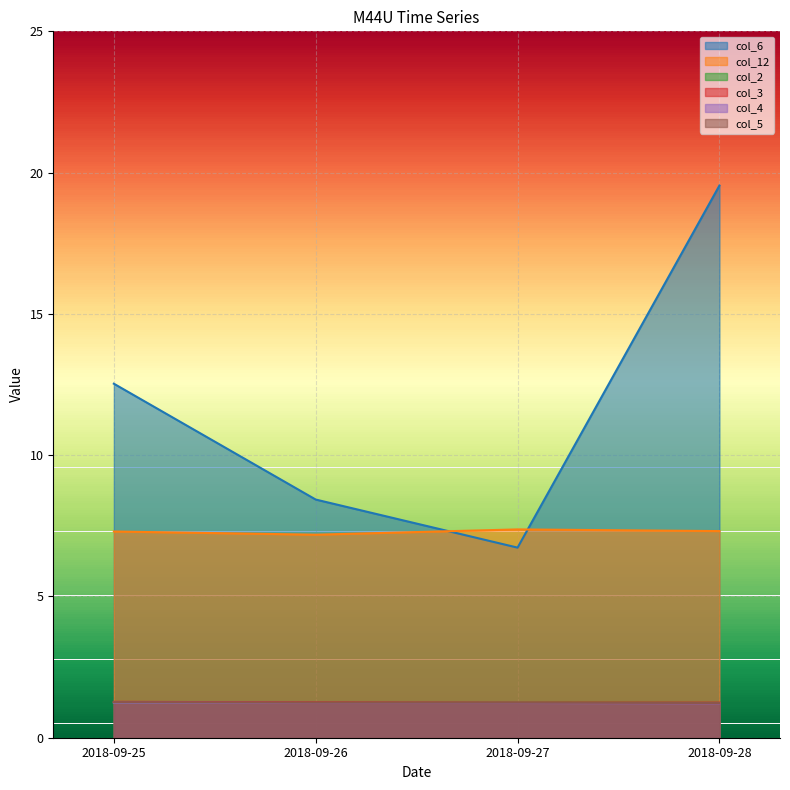

What is the approximate value of col_6 at 2018-09-26?

8.4